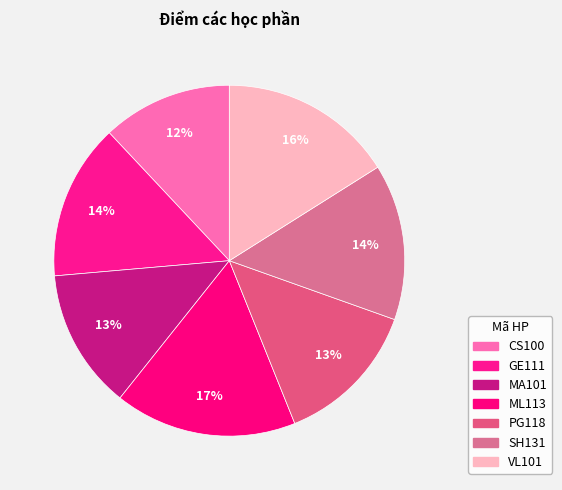

What is the largest slice in the pie chart?

ML113